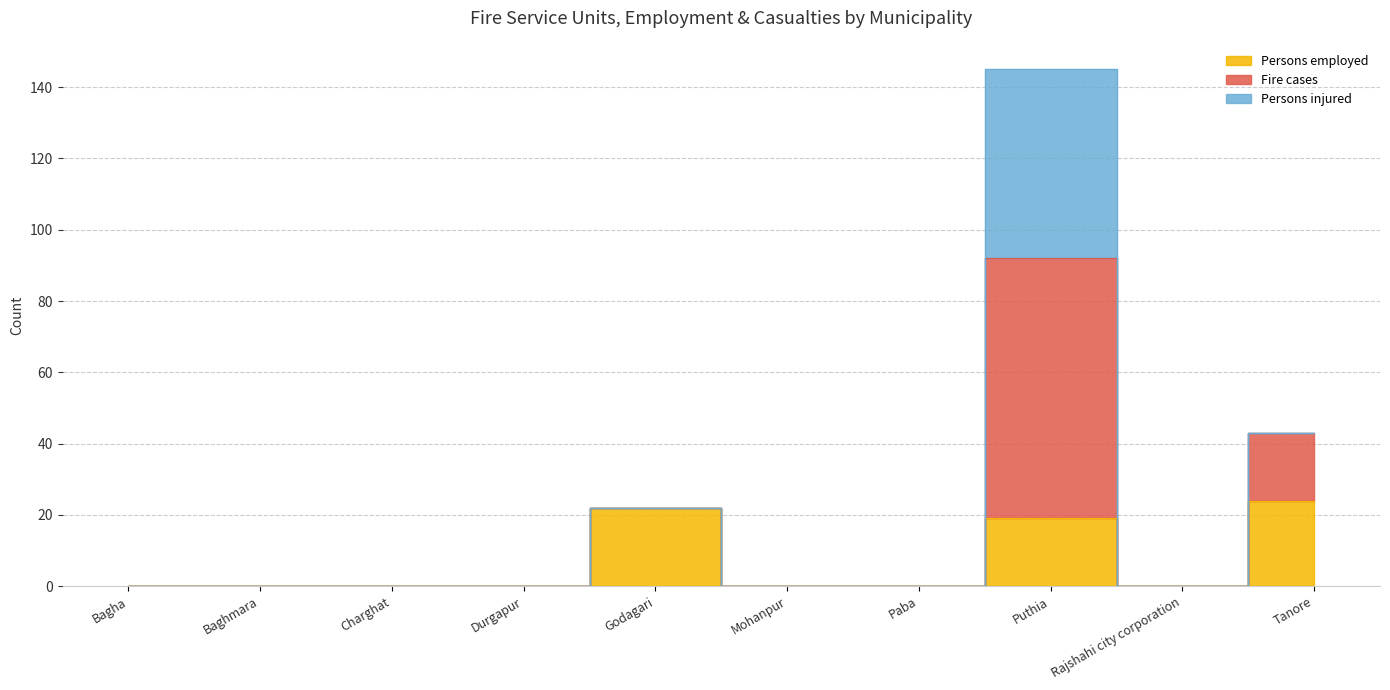

What is the label of the 2nd point from the right?

Rajshahi city corporation